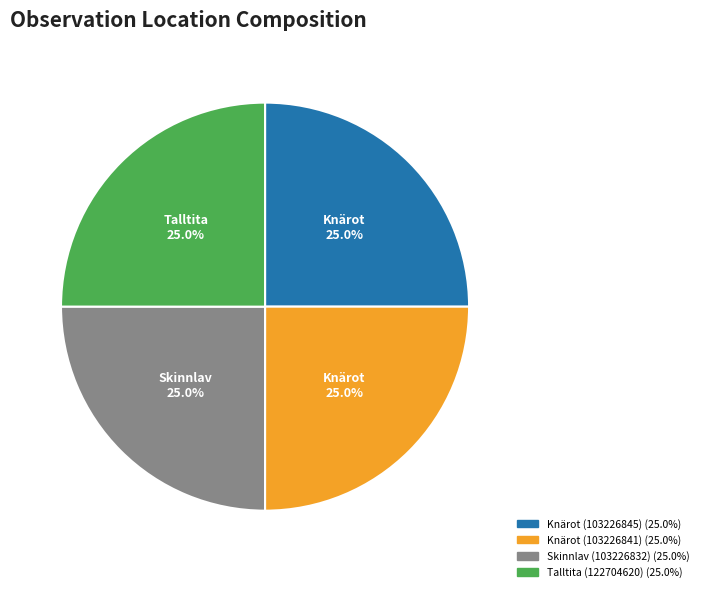

To the nearest percent, what portion does Skinnlav (103226832) represent?

25%